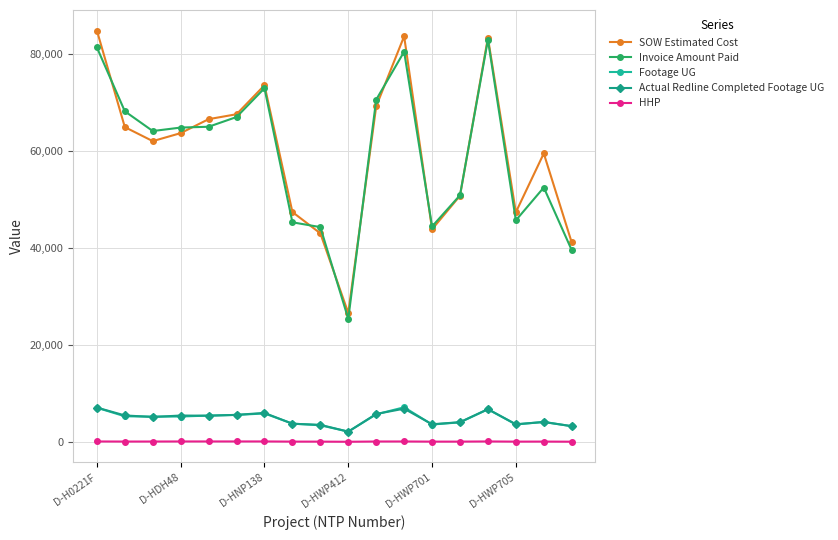

What are all the series names shown in the legend?

SOW Estimated Cost, Invoice Amount Paid, Footage UG, Actual Redline Completed Footage UG, HHP